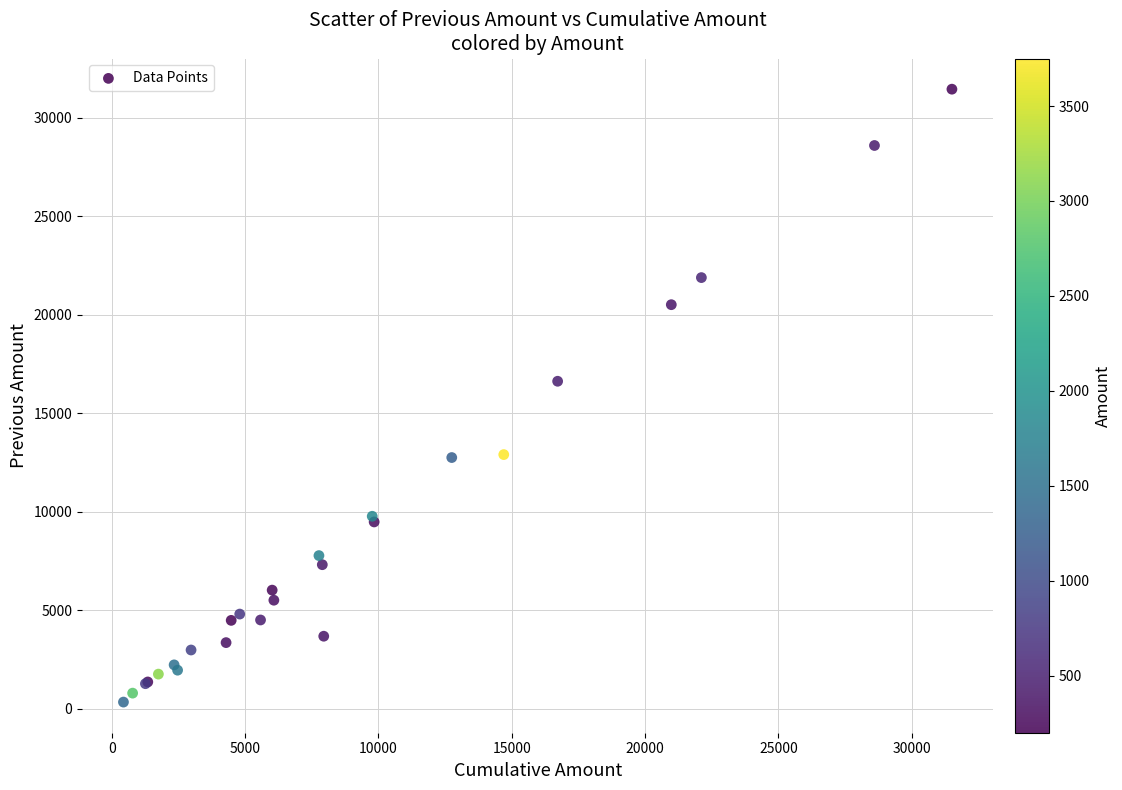

What Y value in the scatter plot is closest to 15895?

16625